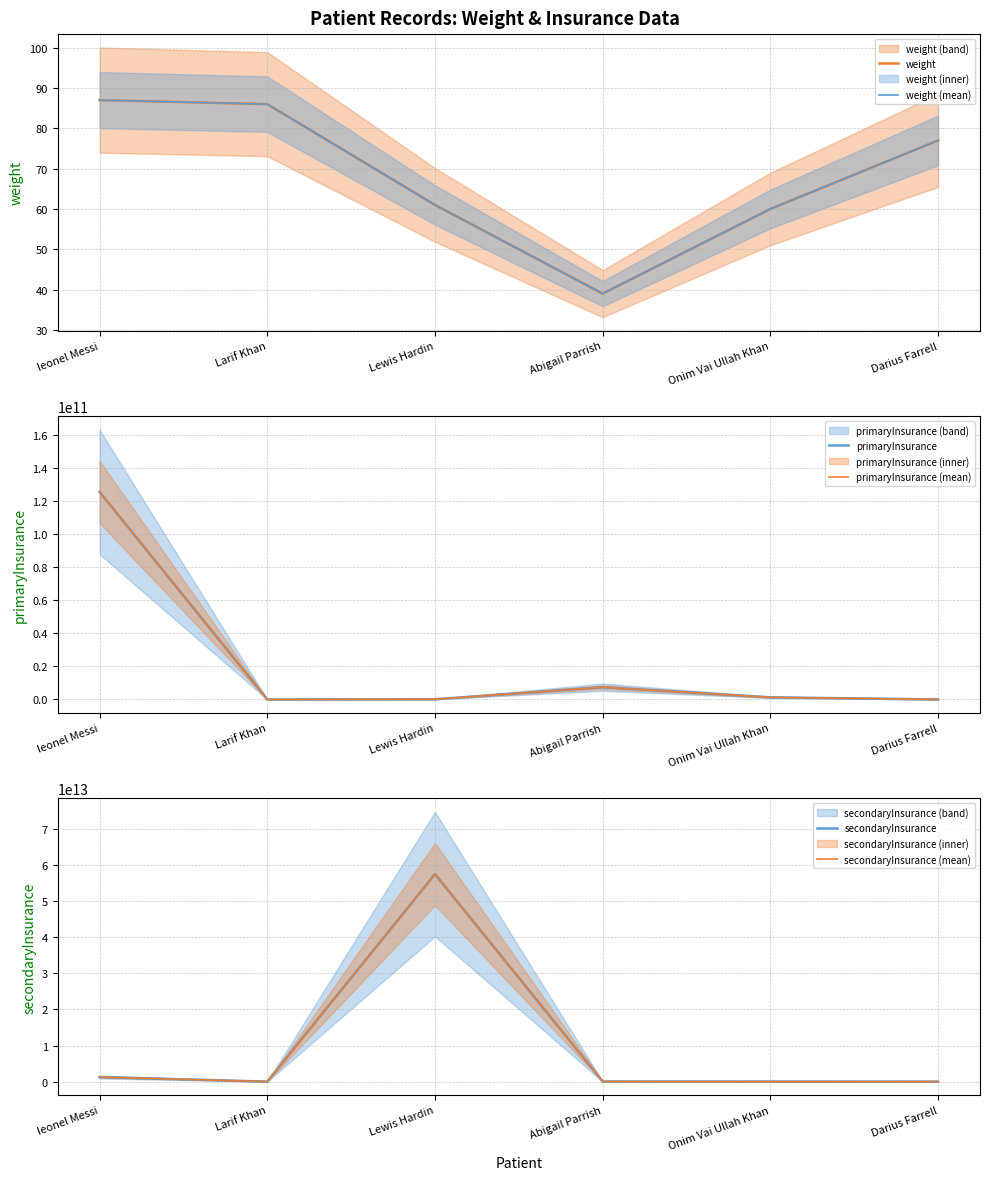

How many lines are shown in the chart?

6